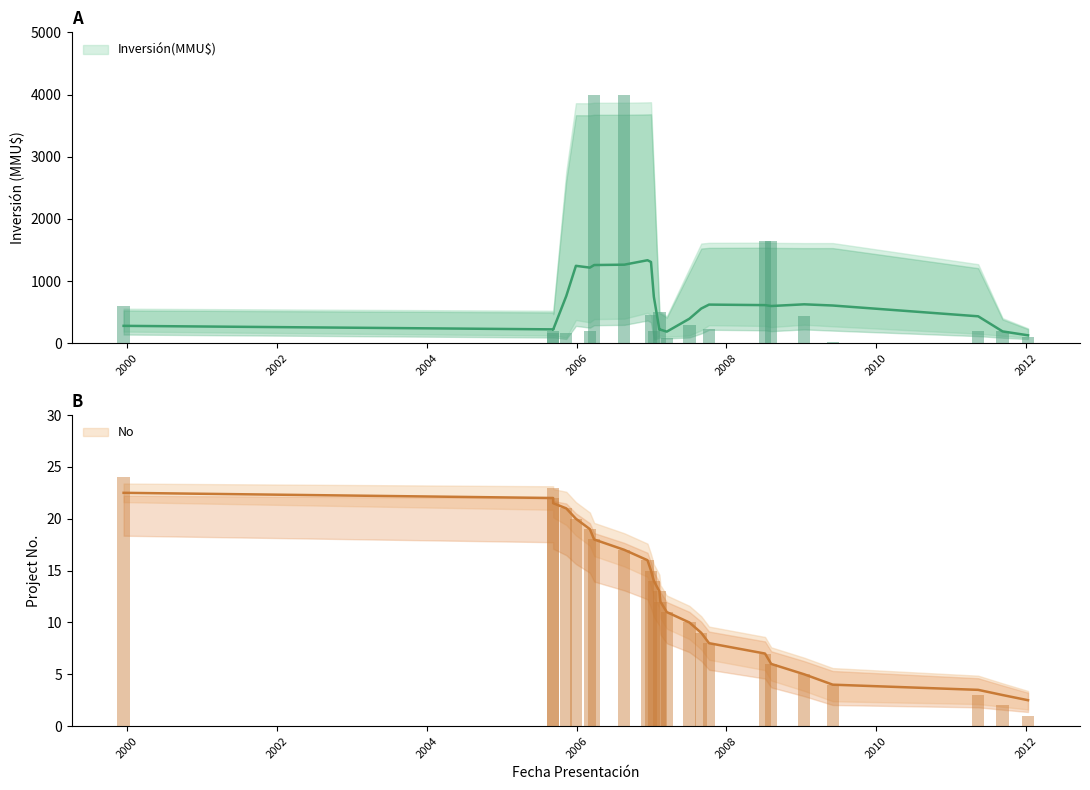

True or false: No has a value of 26 at 2006-12-29.

False